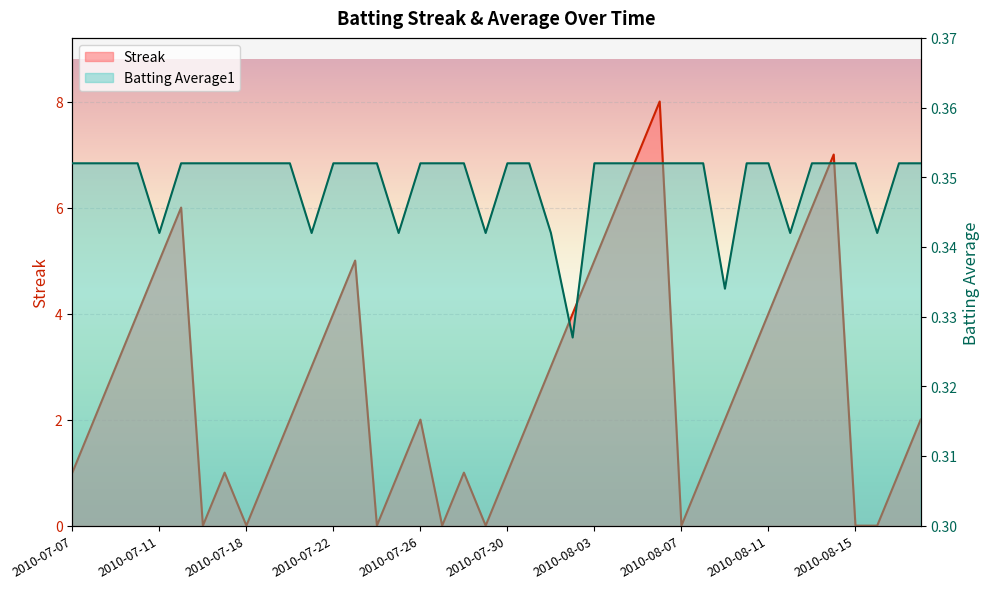

How many values in Streak are above zero?

32